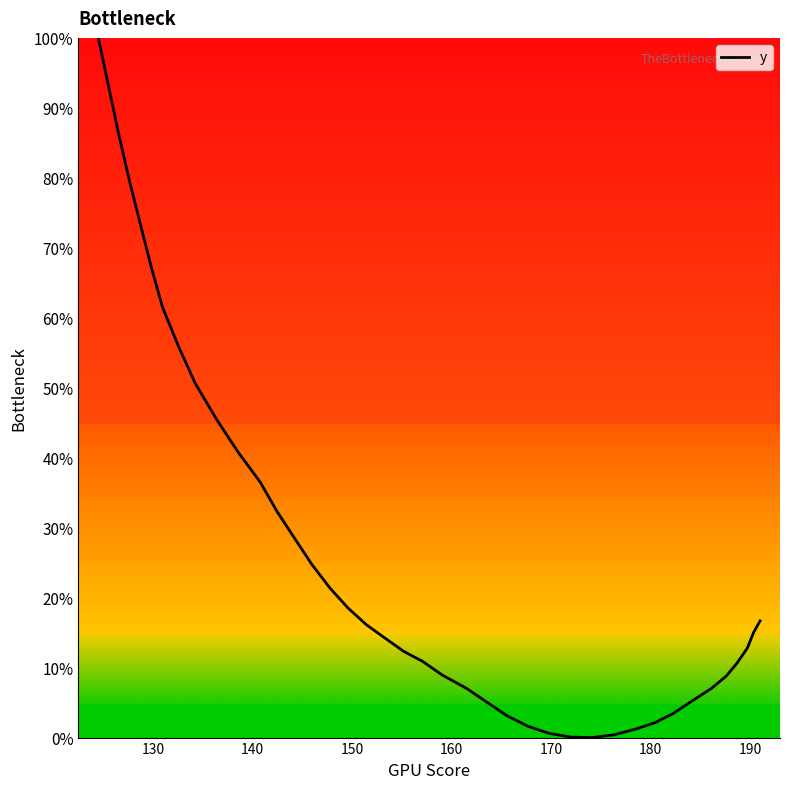

What is the label of the 3rd point from the left?

140